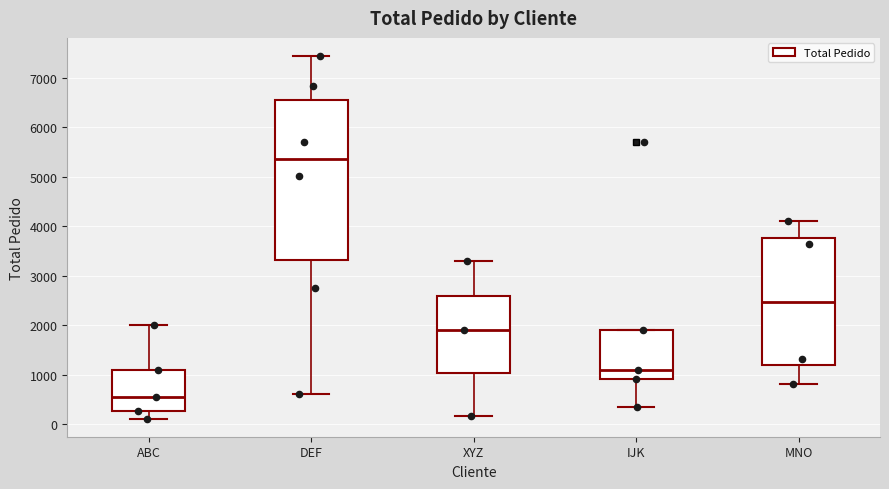

Which box is the tallest, from its lower edge to its upper edge?

DEF